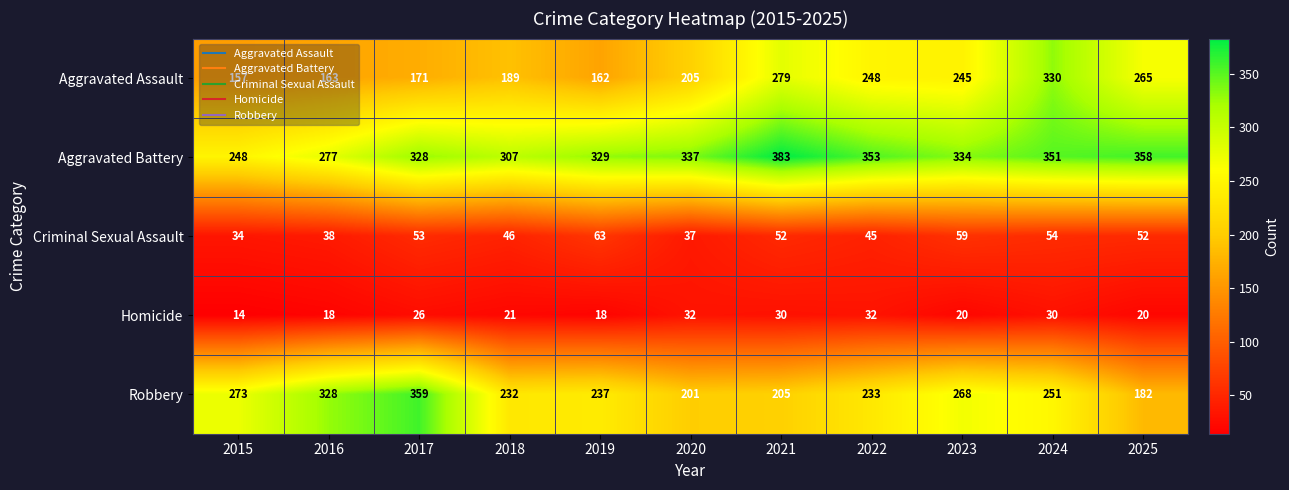

What is the smallest value displayed?

14